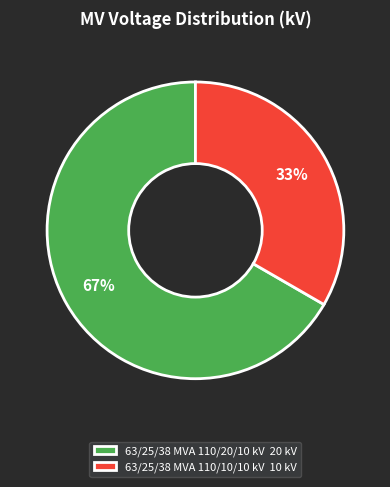

How many slices are in this pie chart?

2